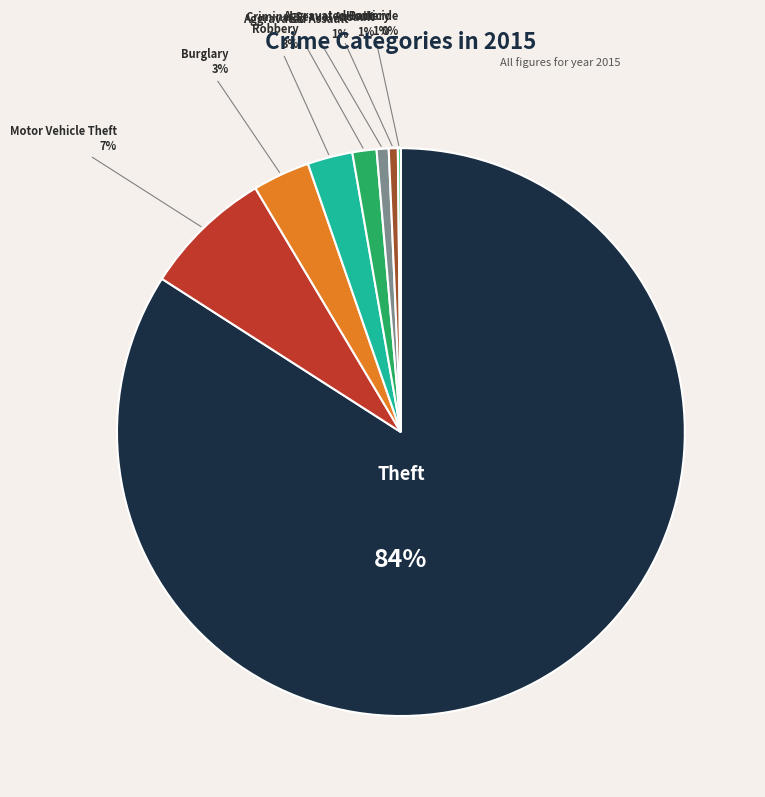

Which slice is the largest?

Theft